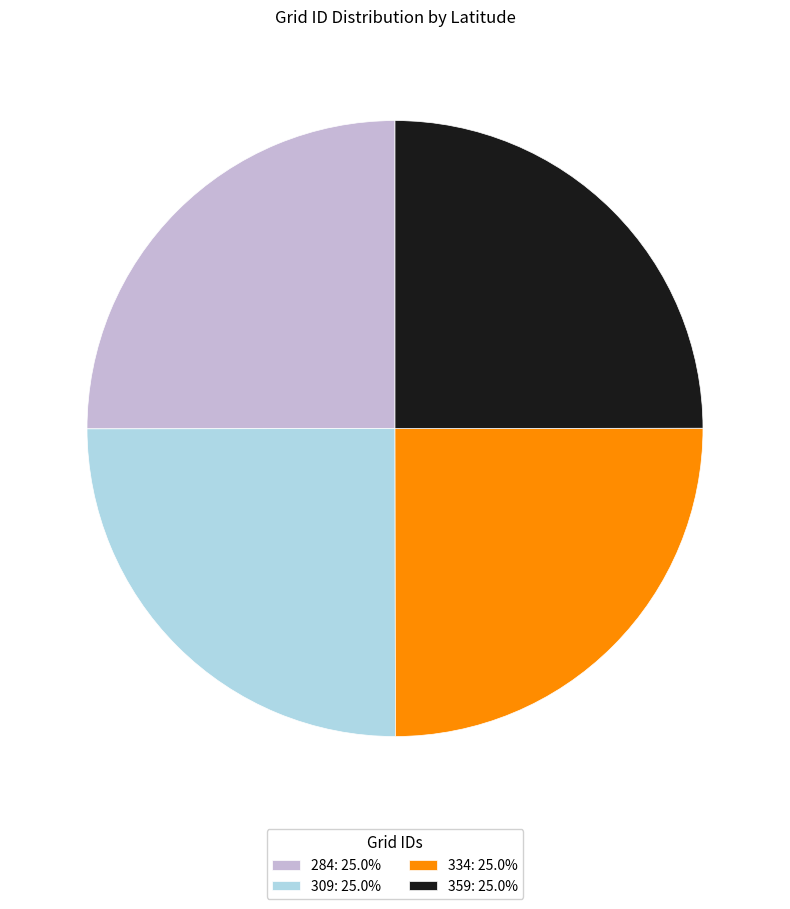

Approximately how many times larger is the value at 334: 25.0% compared to 309: 25.0%?

1.0